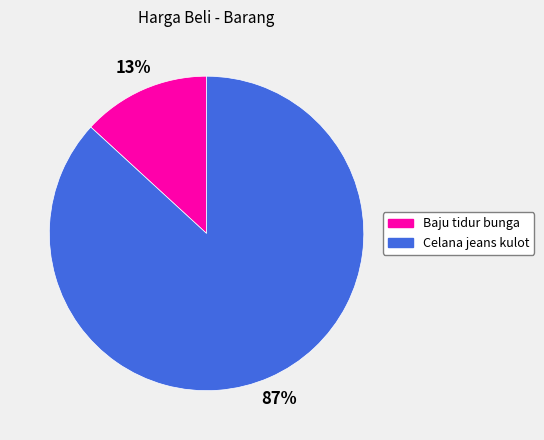

Which has a higher value, Celana jeans kulot or Baju tidur bunga?

Celana jeans kulot